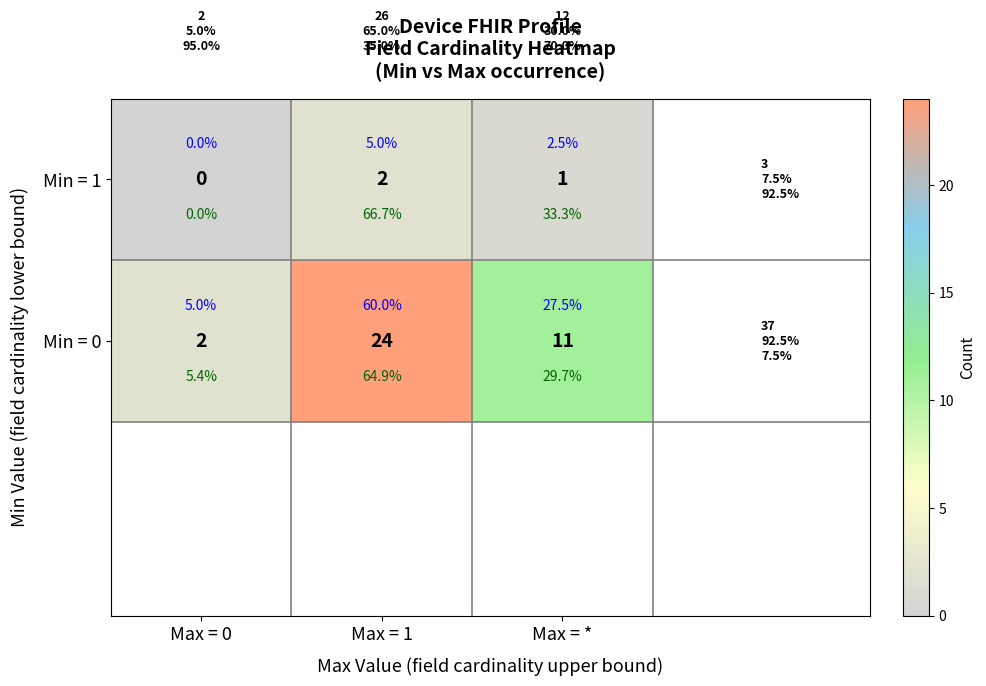

At which label does Min = 1 first exceed 1?

Max = 1